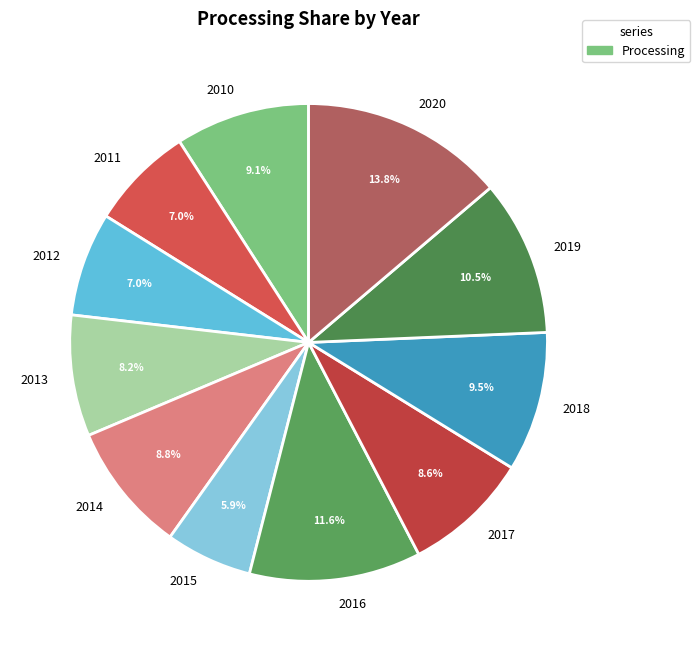

To the nearest percent, what percentage of the pie is 2012?

7%